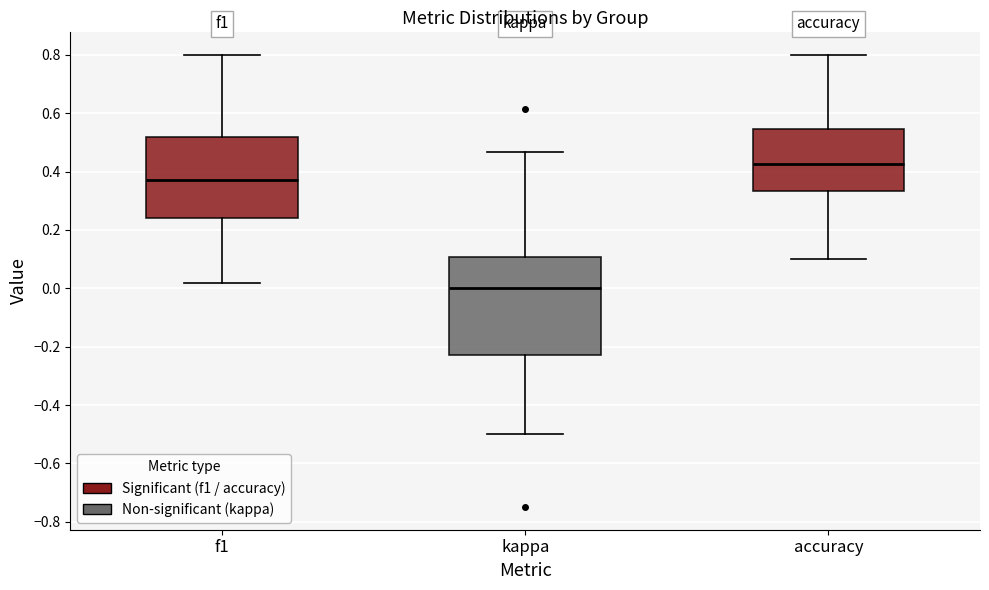

Reading left to right, transcribe this box plot: for each box, give where its median line is, the range the box spans, and where its two whiskers end, as read against the y-axis. The values are not printed on the chart, so give them approximately, as read against the axis.

f1: median 0.38, box 0.24 to 0.52, whiskers 0.02 to 0.80
kappa: median 0.00, box -0.22 to 0.10, whiskers -0.50 to 0.46
accuracy: median 0.42, box 0.34 to 0.54, whiskers 0.10 to 0.80